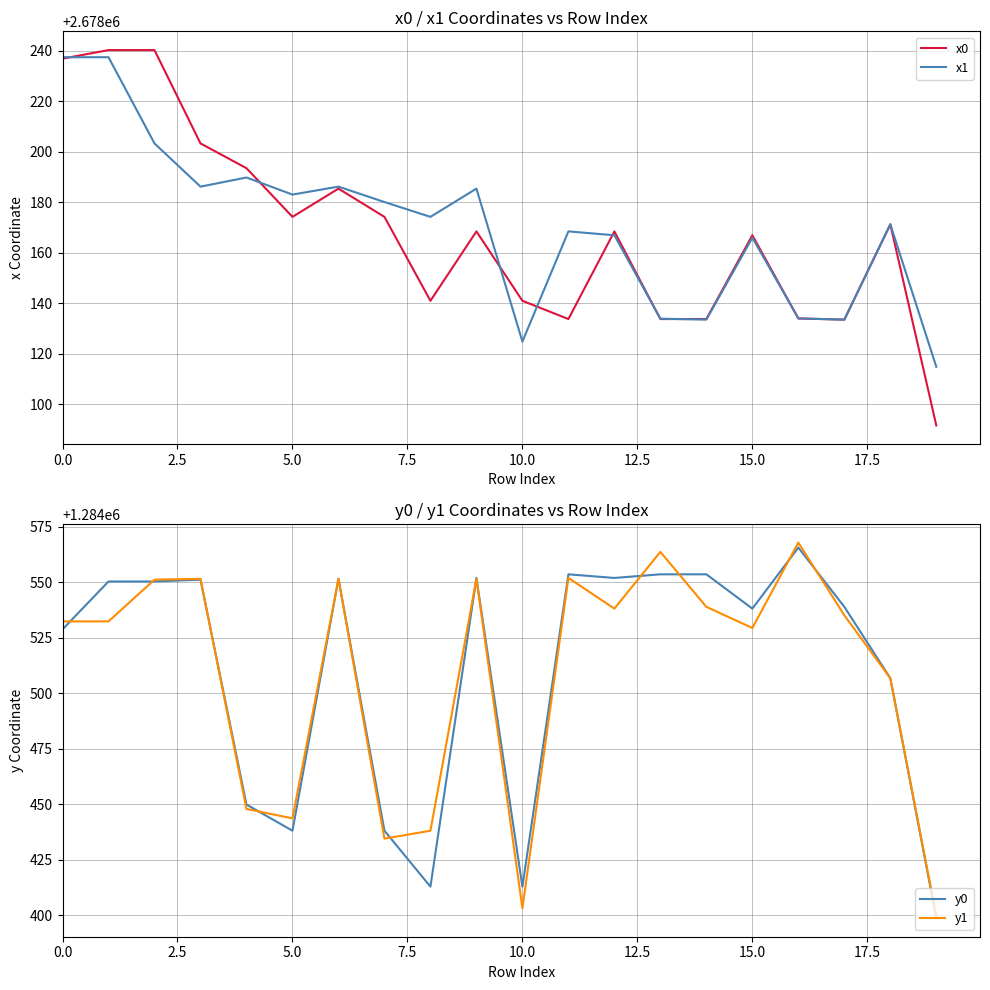

What is the lowest value of the x1 series?

2678114.8